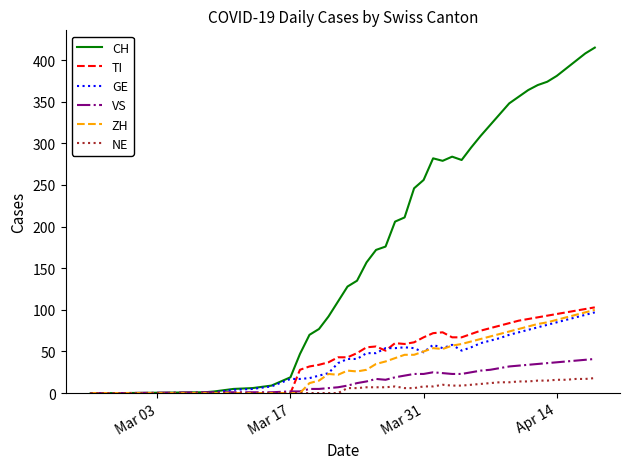

What is the greatest value displayed?

415